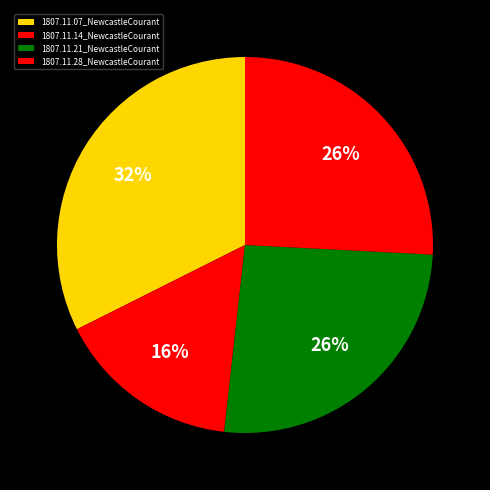

Which slice is the largest?

1807.11.07_NewcastleCourant